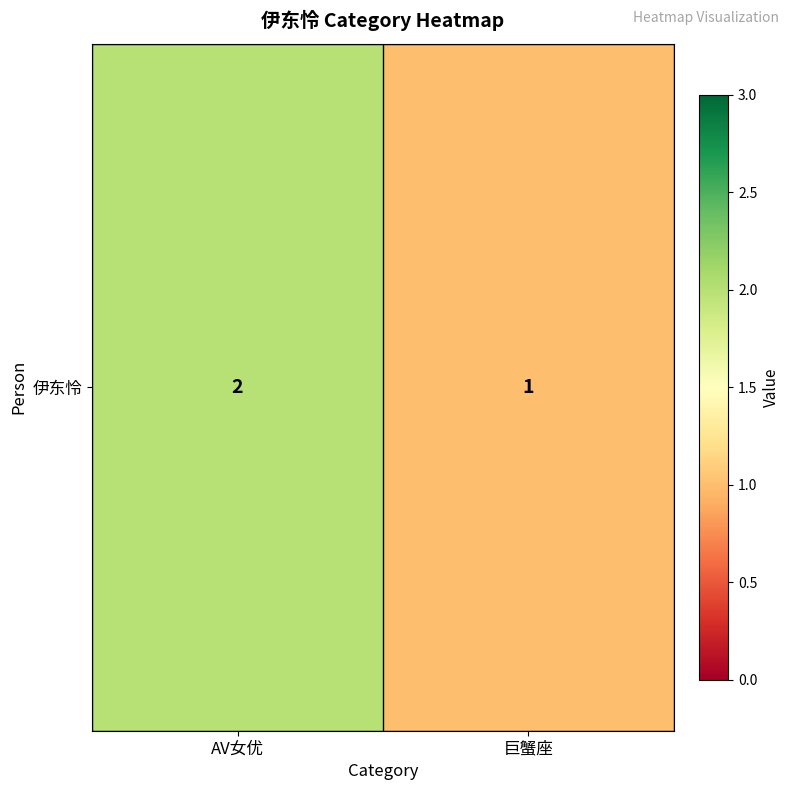

What is the average value?

2